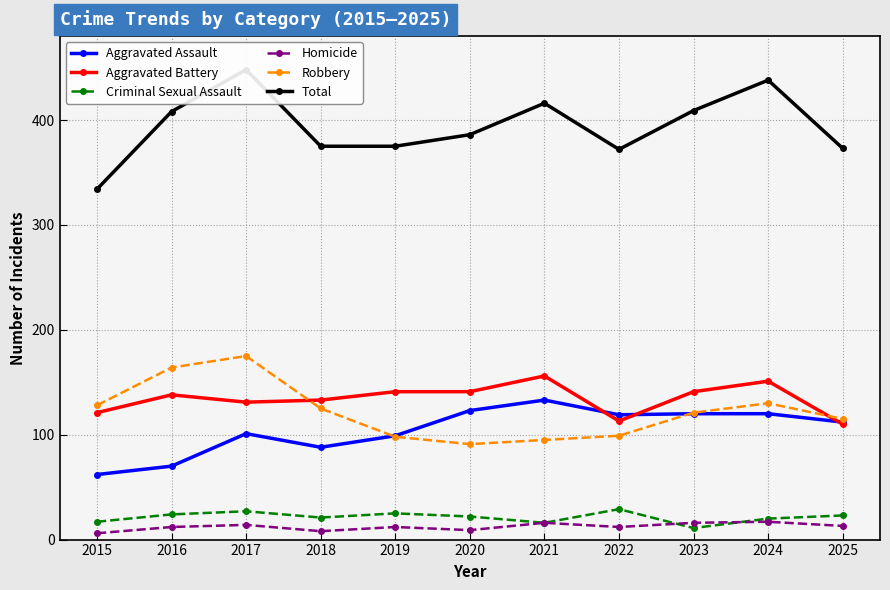

Rank the series by their maximum value, from highest to lowest.

Total, Robbery, Aggravated Battery, Aggravated Assault, Criminal Sexual Assault, Homicide